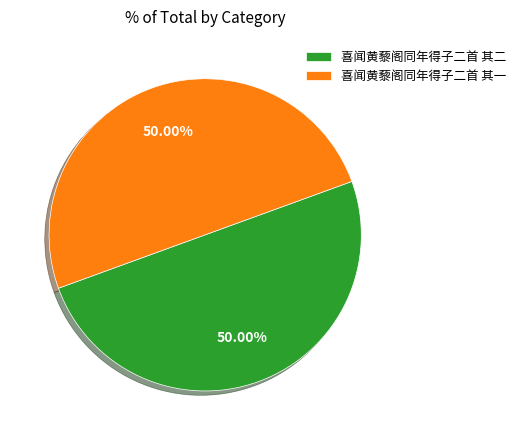

Is it true that 喜闻黄藜阁同年得子二首 其二 is 59% of the pie?

False